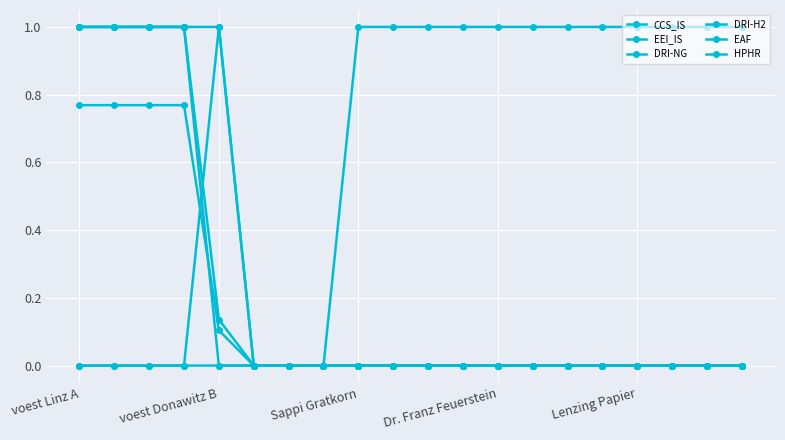

How many series are shown in this chart?

6